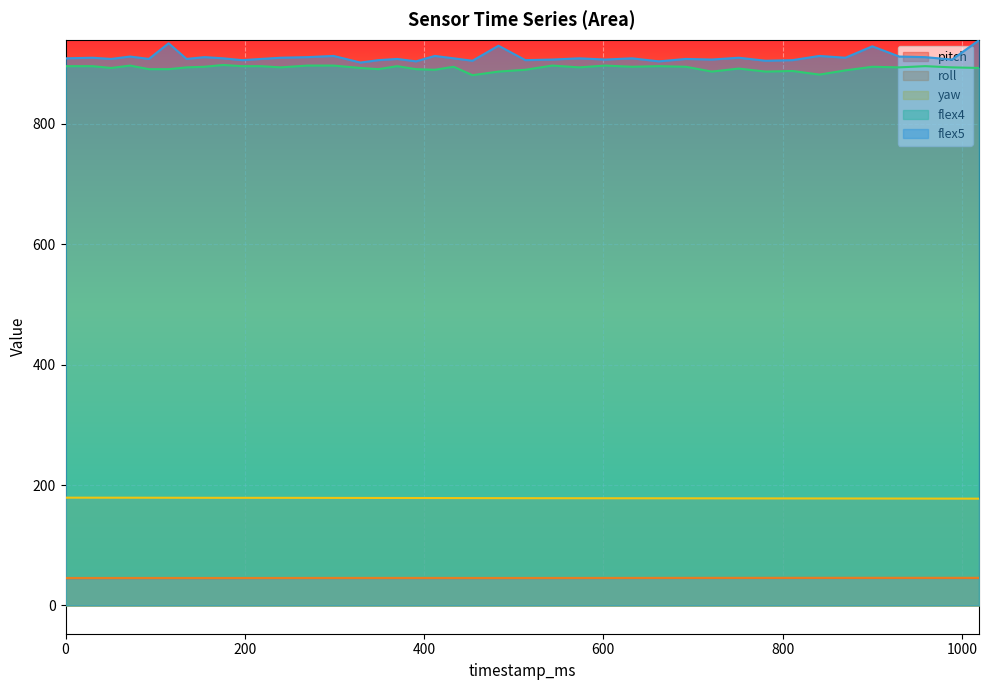

Is the value of flex5 at 454 greater than the value of roll at 299?

Yes